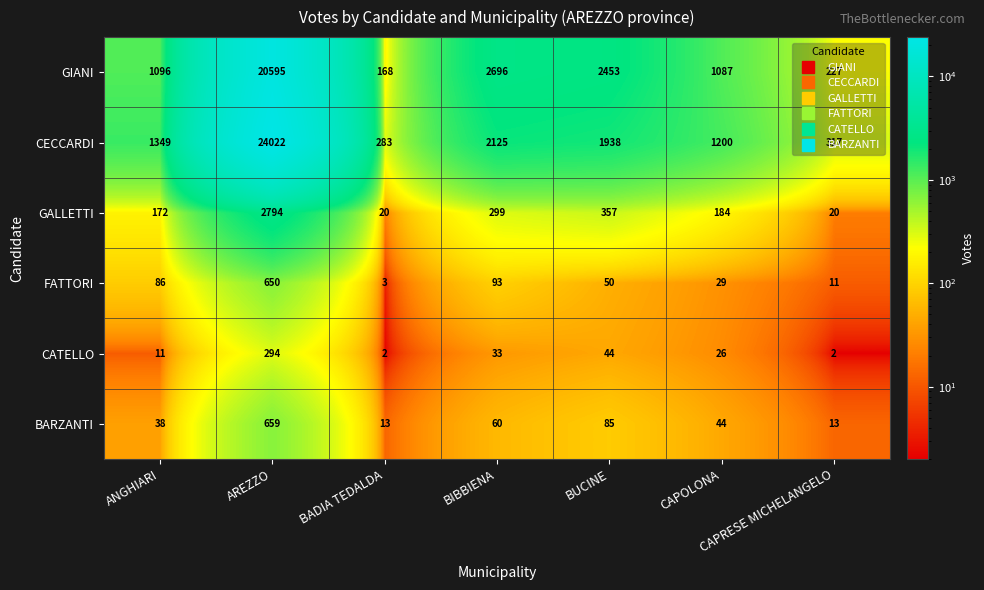

What is the spread (max minus min) of values at AREZZO?

23728